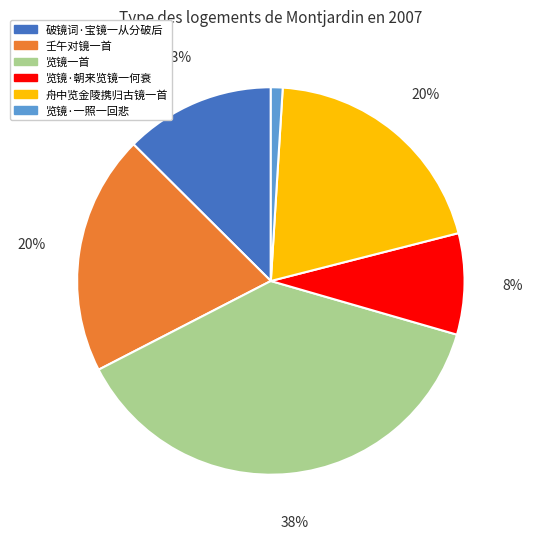

Is it true that 览镜一首 is 43% of the pie?

False